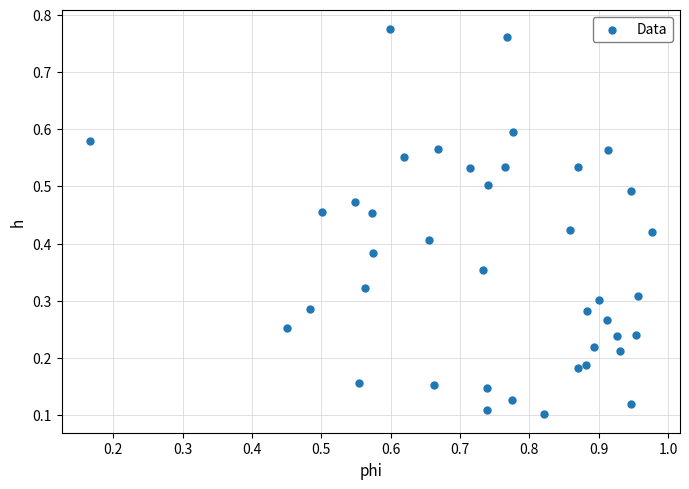

What is the range of Y values (max minus min)?

0.7